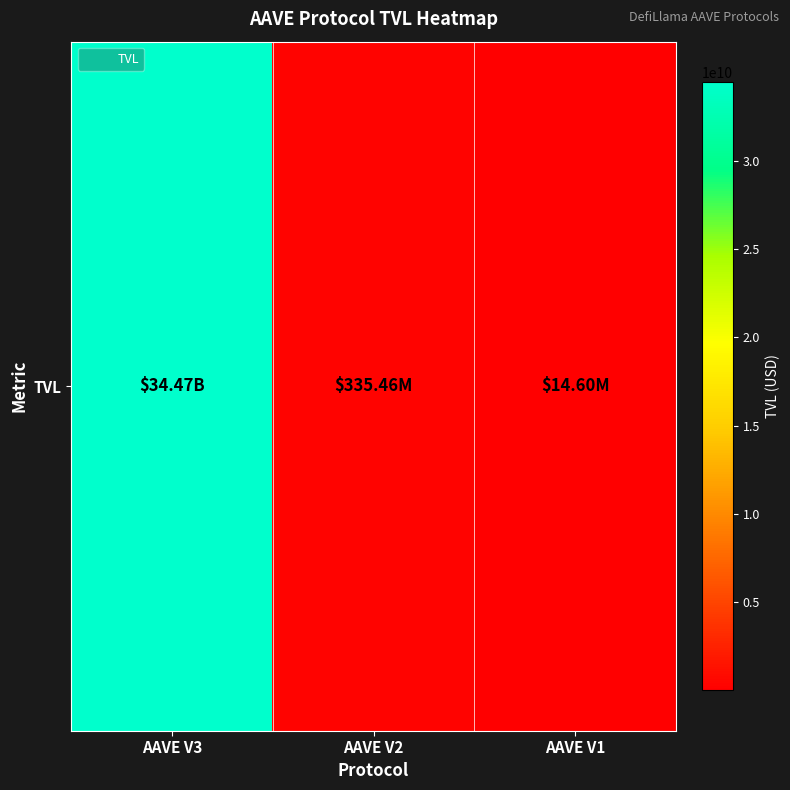

Where does the data first go above 335463411?

AAVE V3